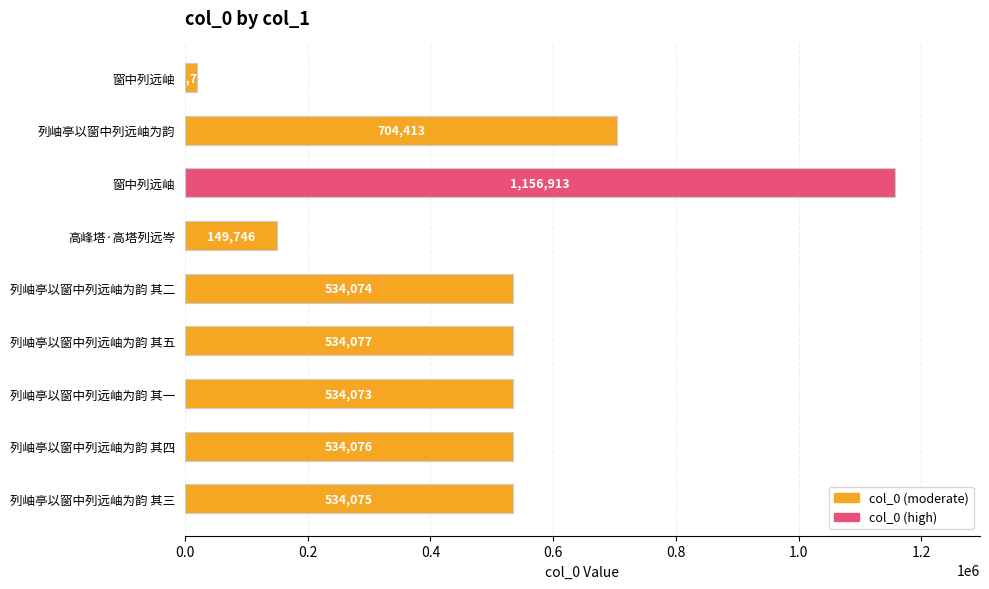

What is the minimum value shown in the chart?

19712